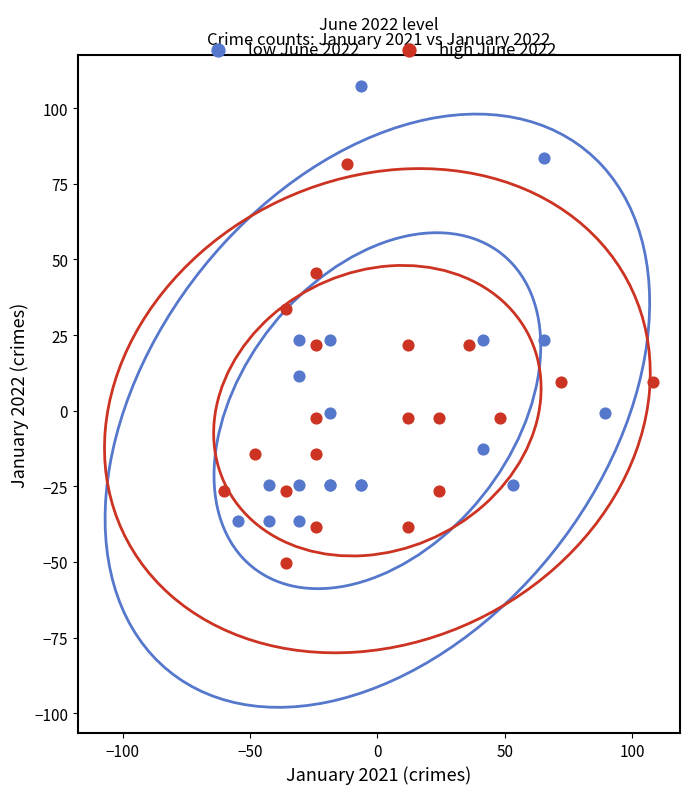

Which series contains the highest Y value?

low June 2022